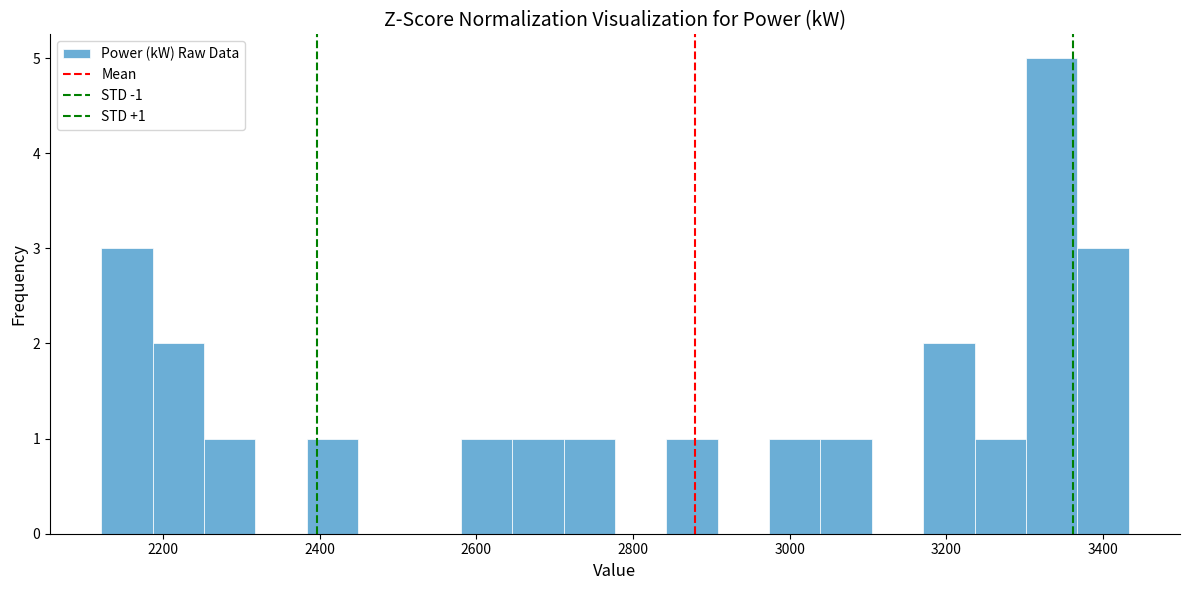

Around what value on the x-axis is the tallest bar? Give the approximate position of its centre, as read against the axis.

3340